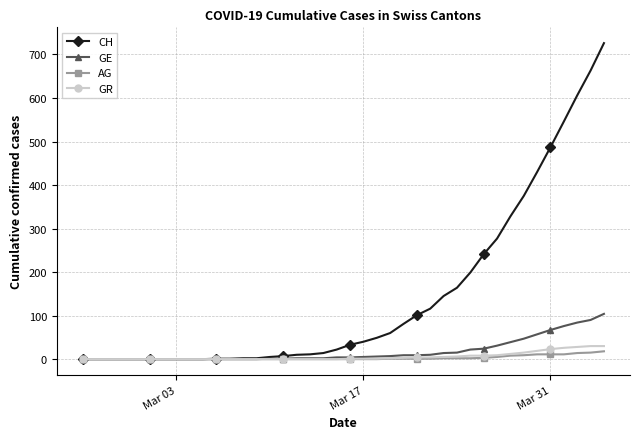

What is the maximum value for AG?

18